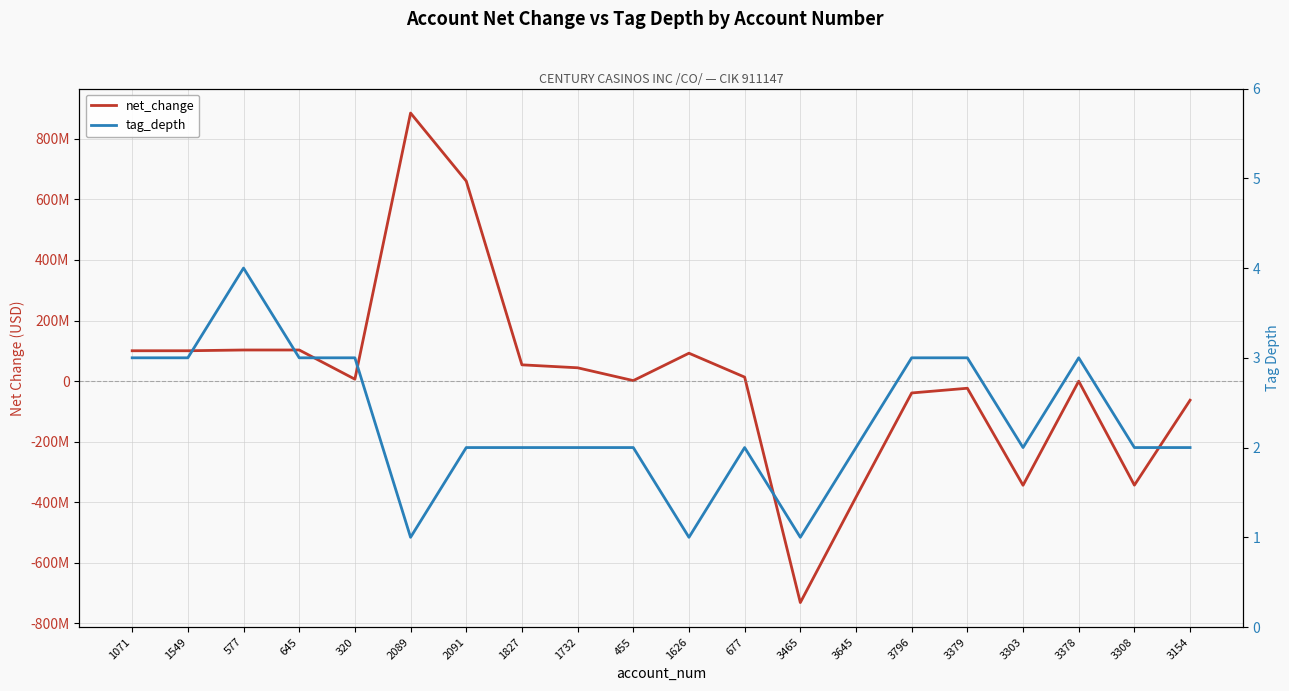

What are all the series names shown in the legend?

net_change, tag_depth